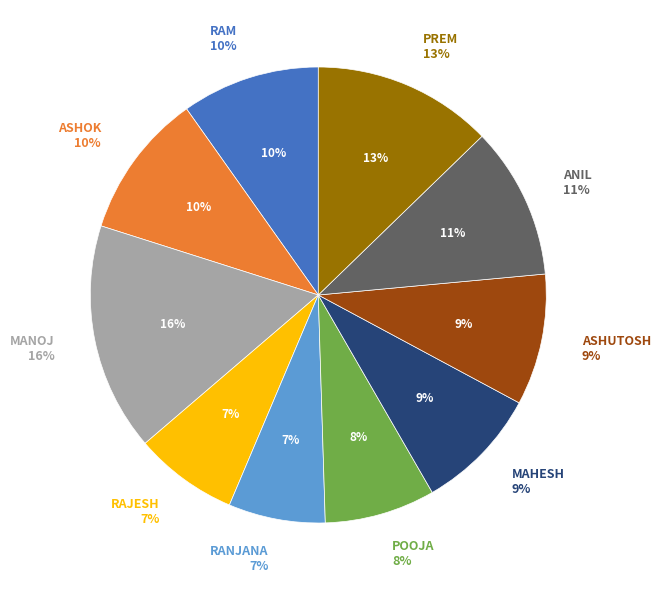

To the nearest percent, what is the difference between the largest and smallest slice percentages?

9%